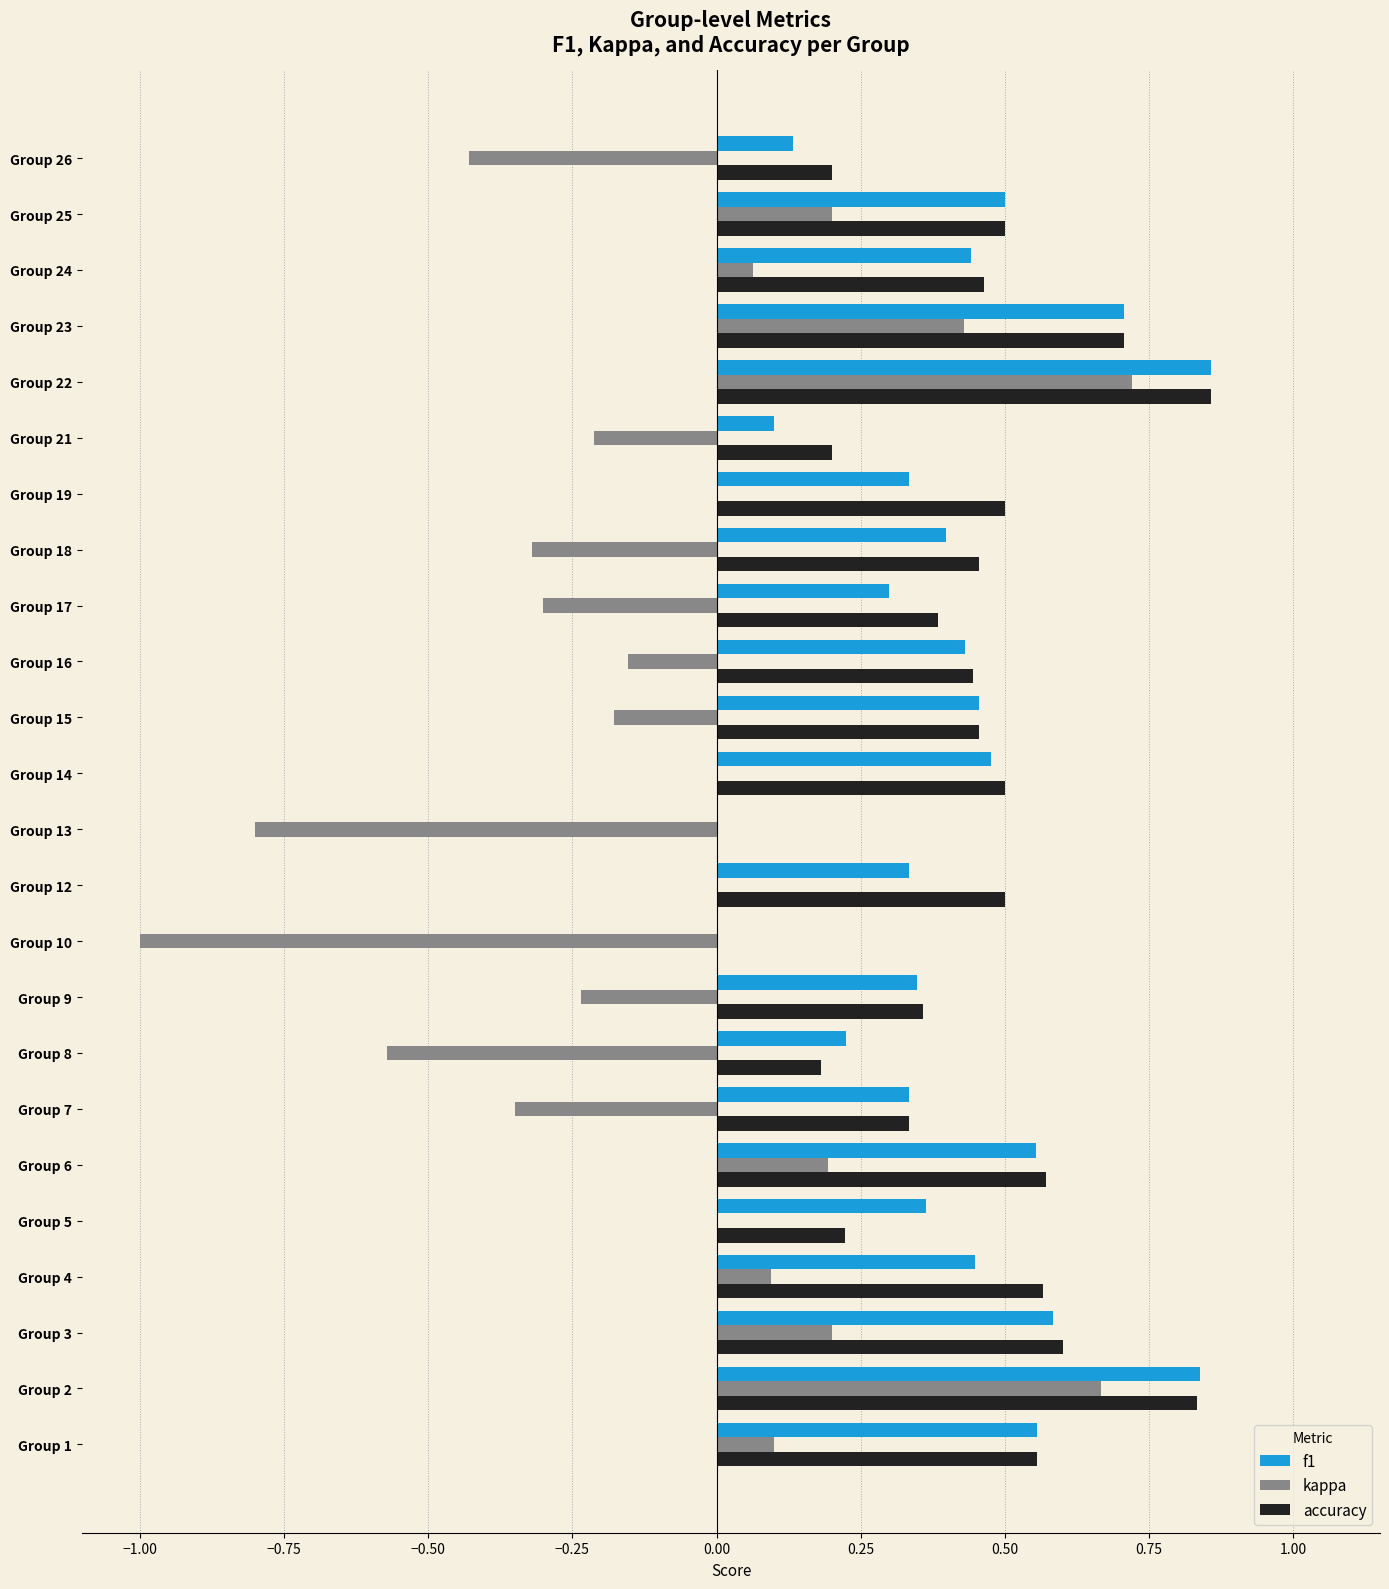

Count the number of data series in this chart.

3